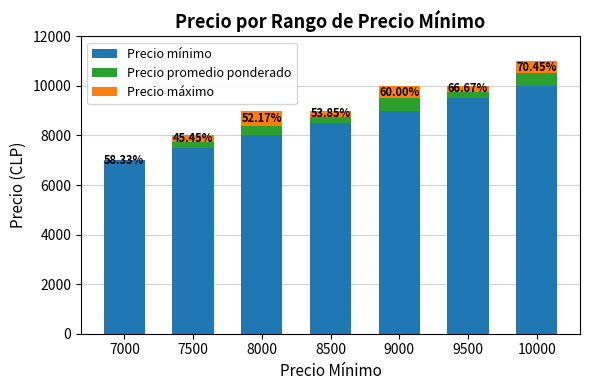

At which category is the sum across all series the highest?

10000